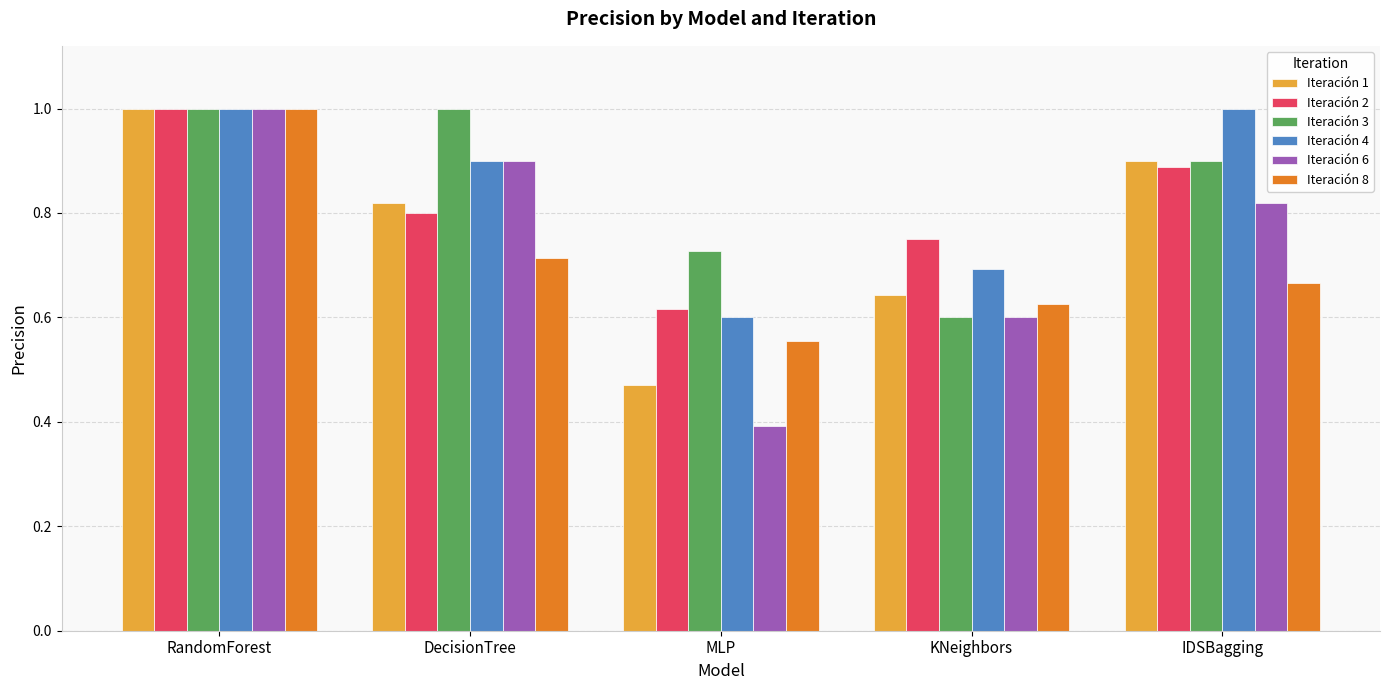

What is the minimum value shown in the chart?

0.4